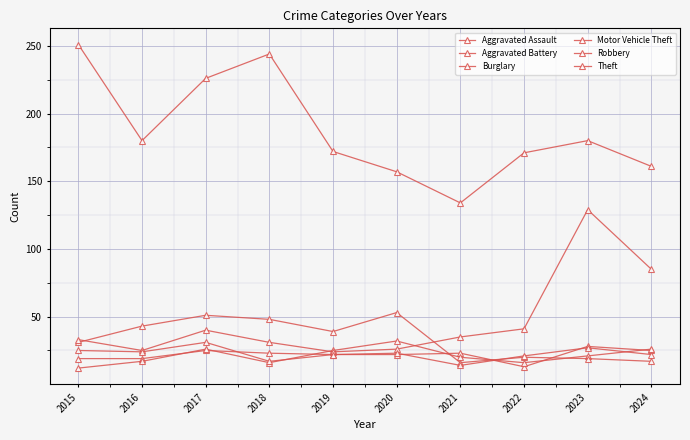

In Robbery, how many points are lower than both neighbors (excluding endpoints)?

3